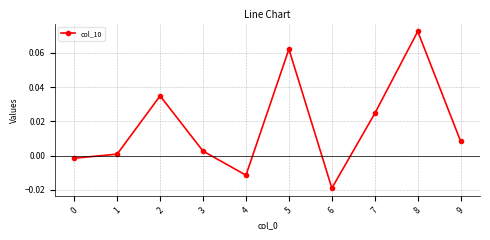

How many values are above zero?

7